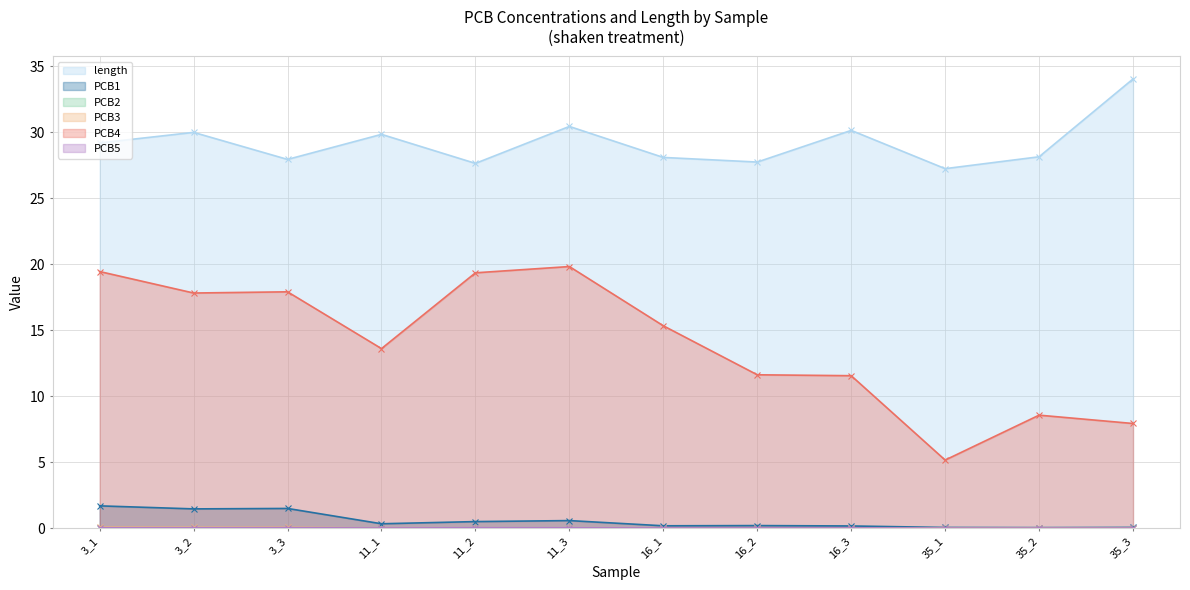

The value of PCB2 at 35_2 is 0.0. True or false?

False